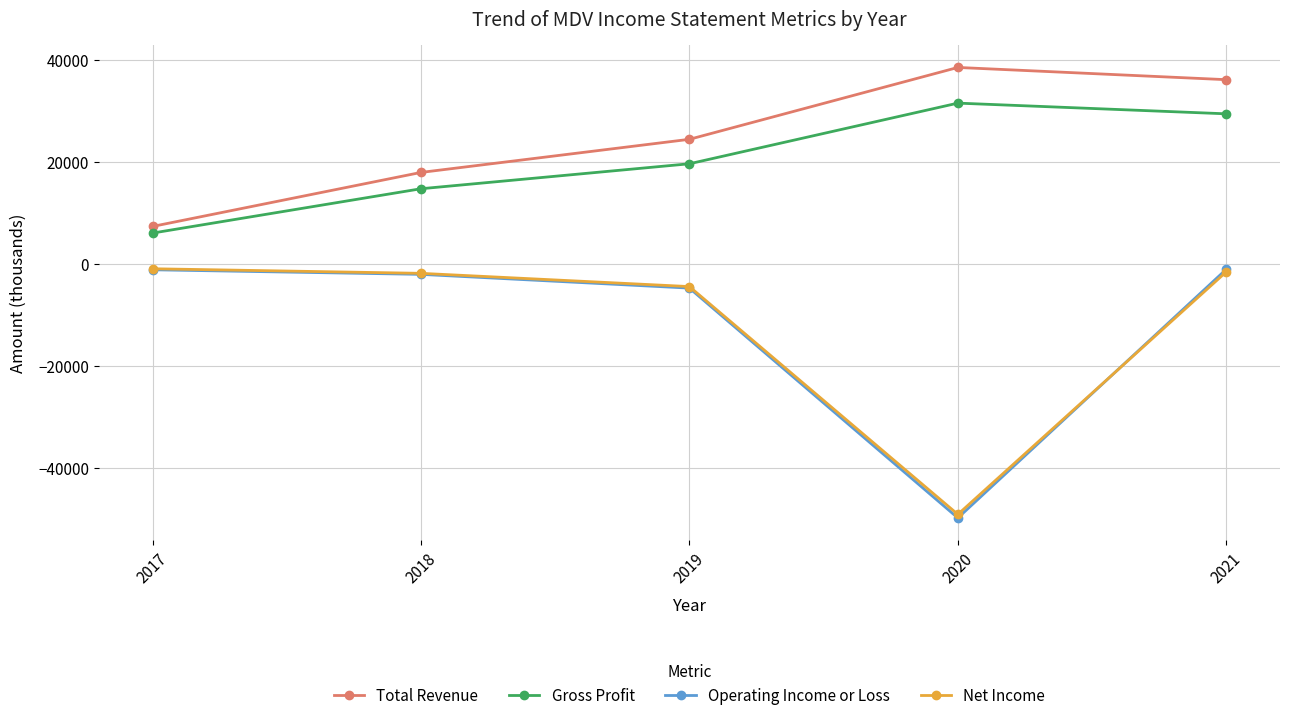

Which category has the highest value in the Total Revenue series?

2020